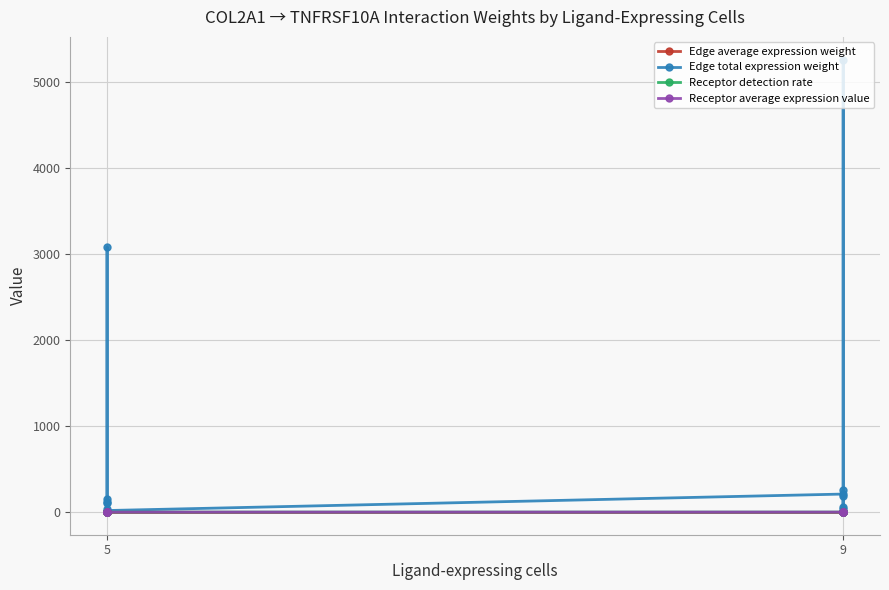

What is the maximum value shown in the chart?

5259.7